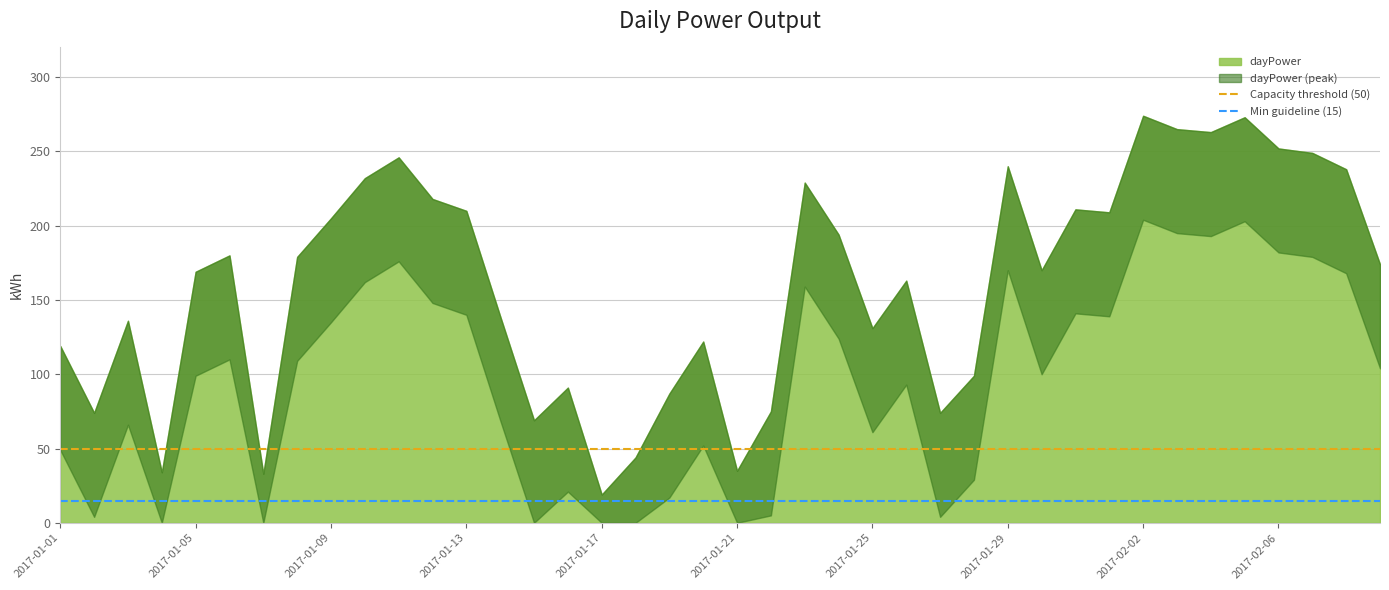

Where is Min guideline (15) nearest to the value 15?

2017-01-01